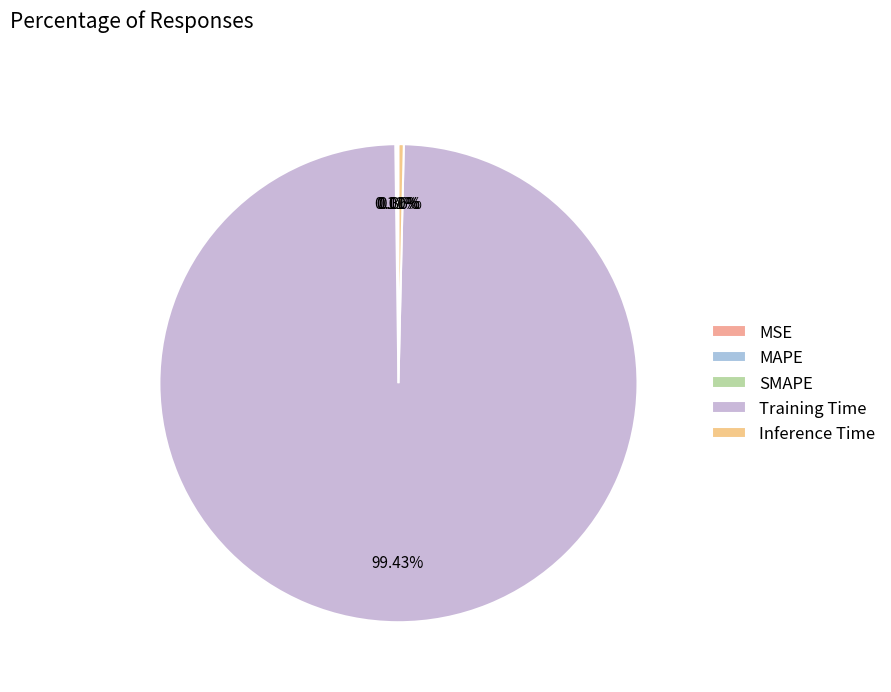

What is the largest slice in the pie chart?

Training Time